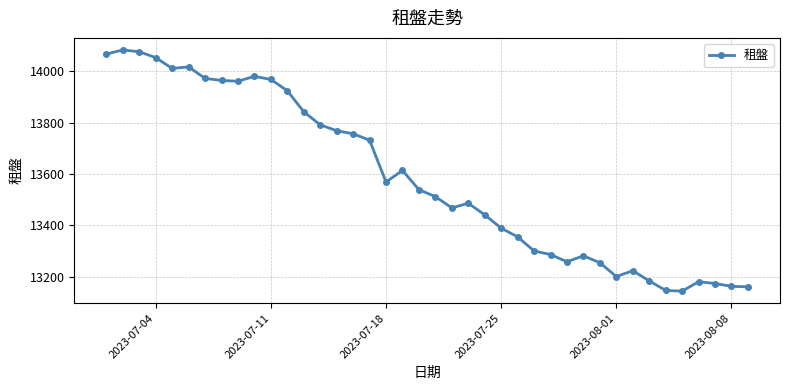

What is the minimum value shown in the chart?

13143